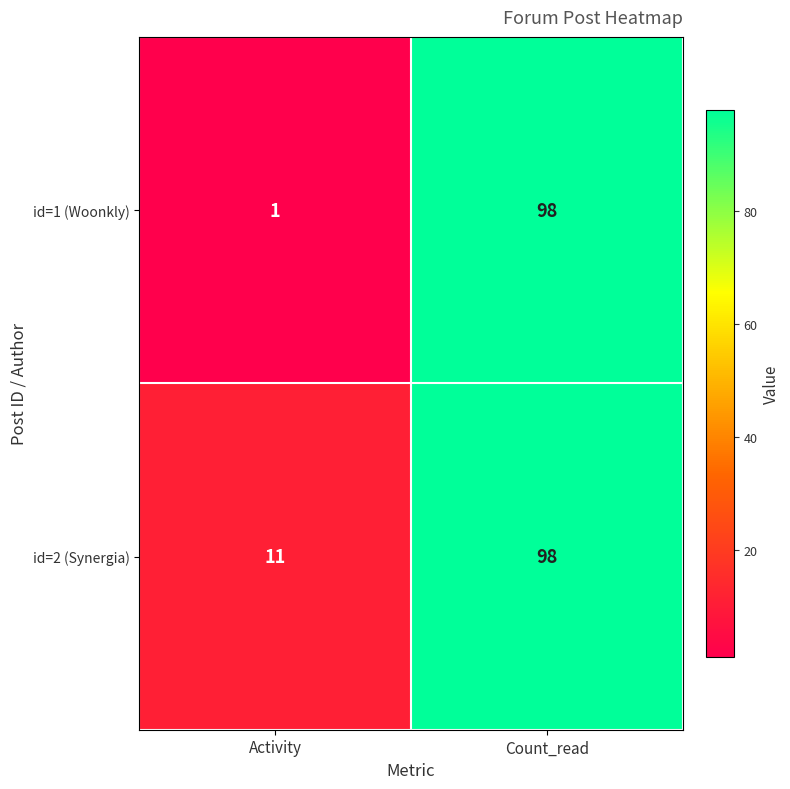

At which category is the sum across all series the highest?

Count_read